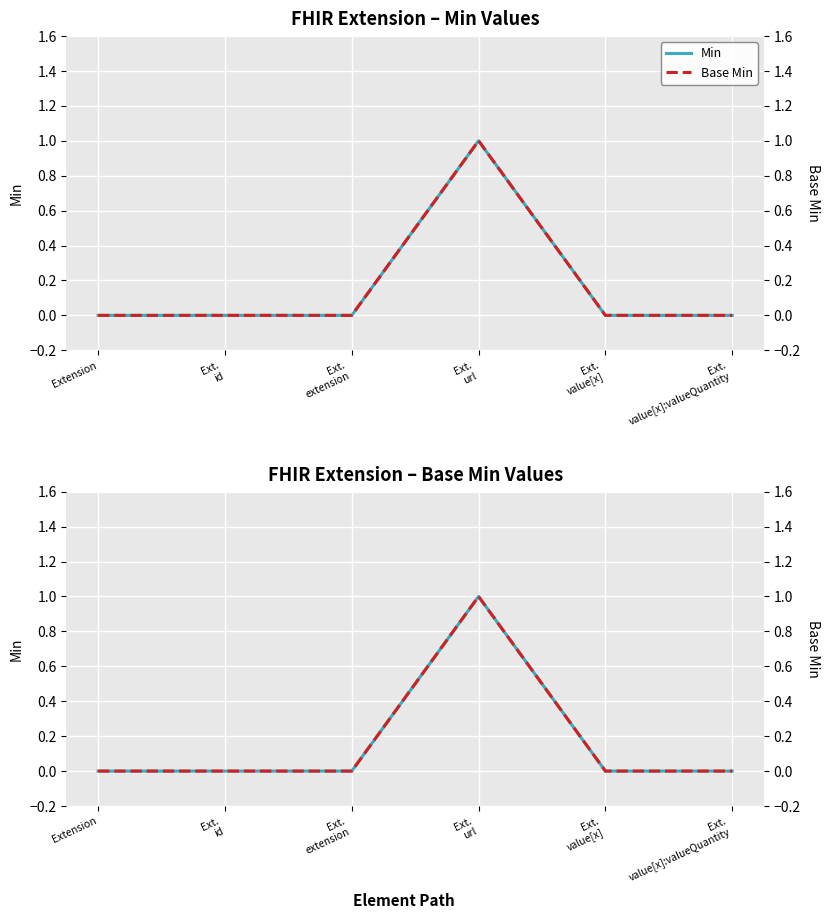

At how many categories does at least one series exceed 0?

1